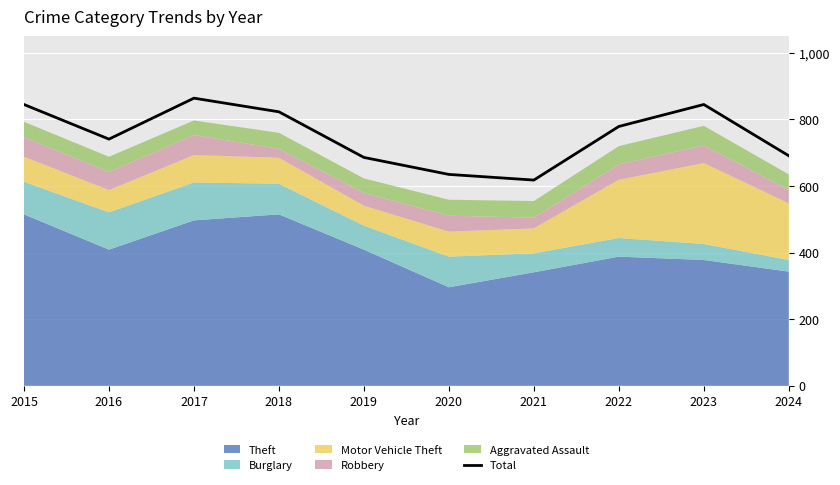

Between 2024 and 2016, which is larger?

2016